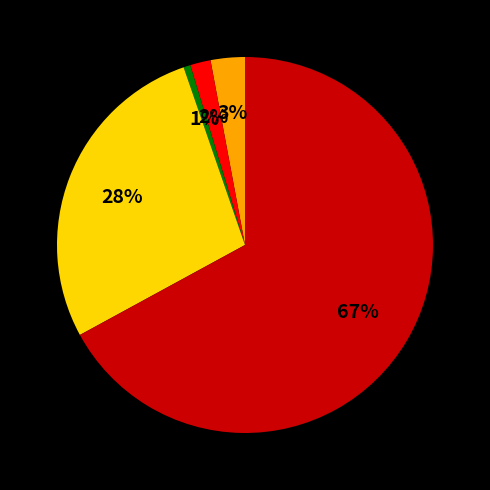

To the nearest percent, what is the average slice percentage?

20%